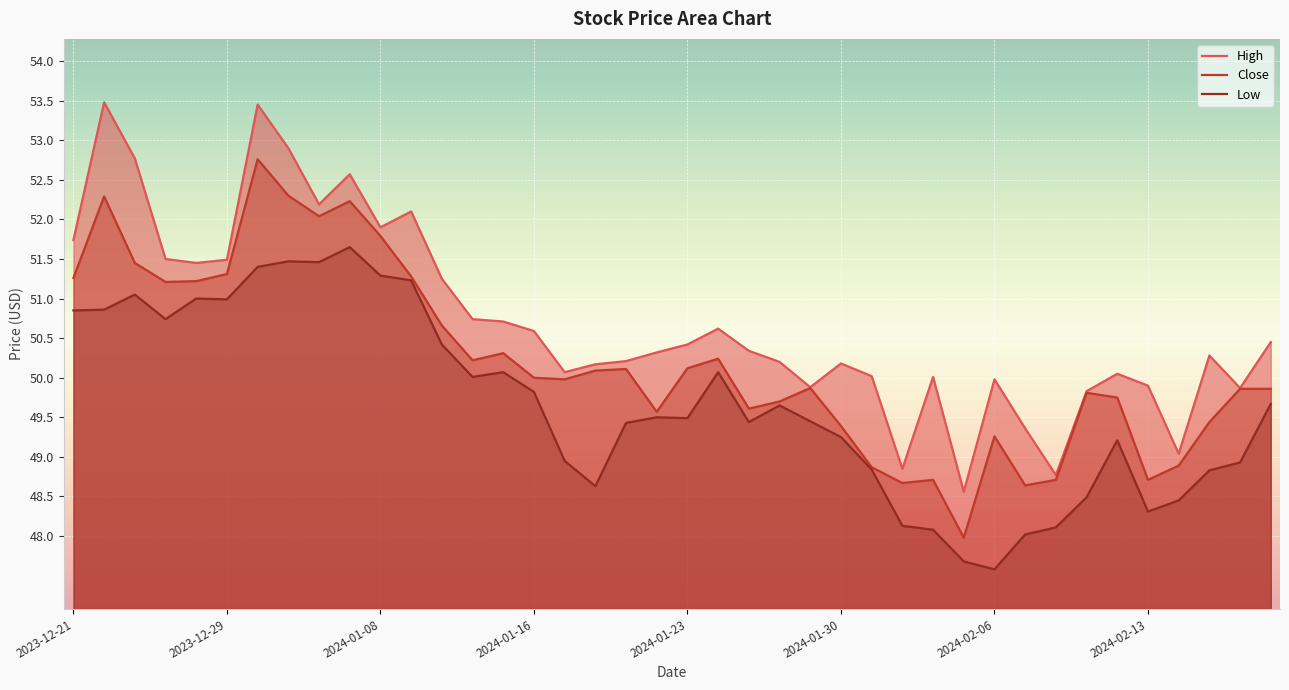

List the series in order of their peak value, highest first.

High, Close, Low